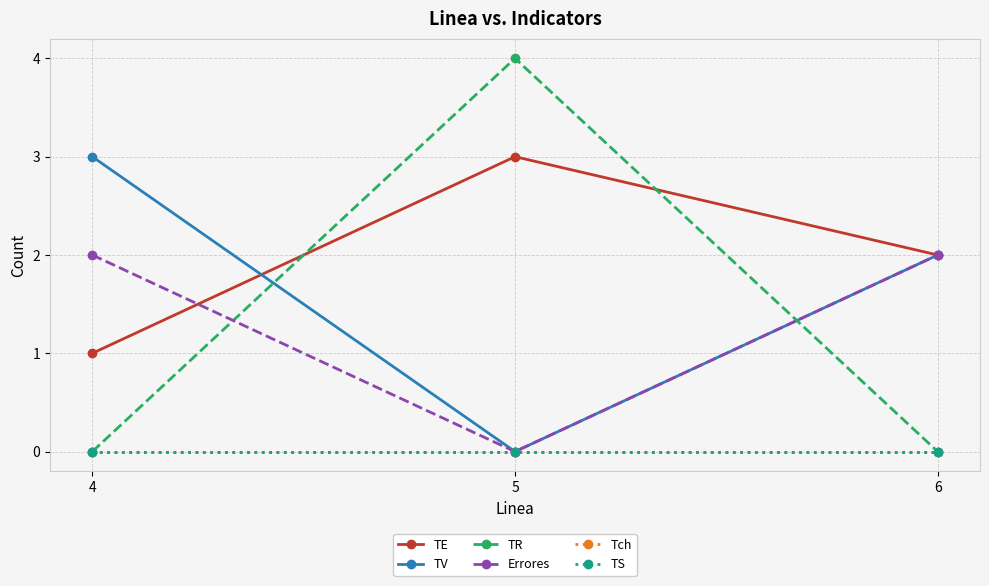

How many values in TV are above zero?

2